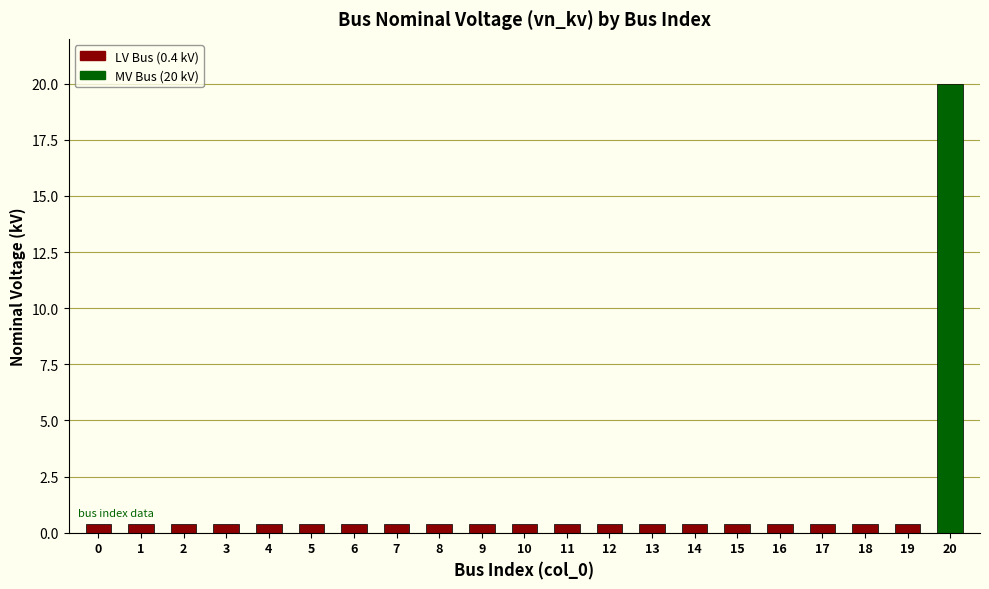

Reading left to right, extract all data points from this chart.

0=0.4	1=0.4	2=0.4	3=0.4	4=0.4	5=0.4	6=0.4	7=0.4	8=0.4	9=0.4	10=0.4	11=0.4	12=0.4	13=0.4	14=0.4	15=0.4	16=0.4	17=0.4	18=0.4	19=0.4	20=20.0